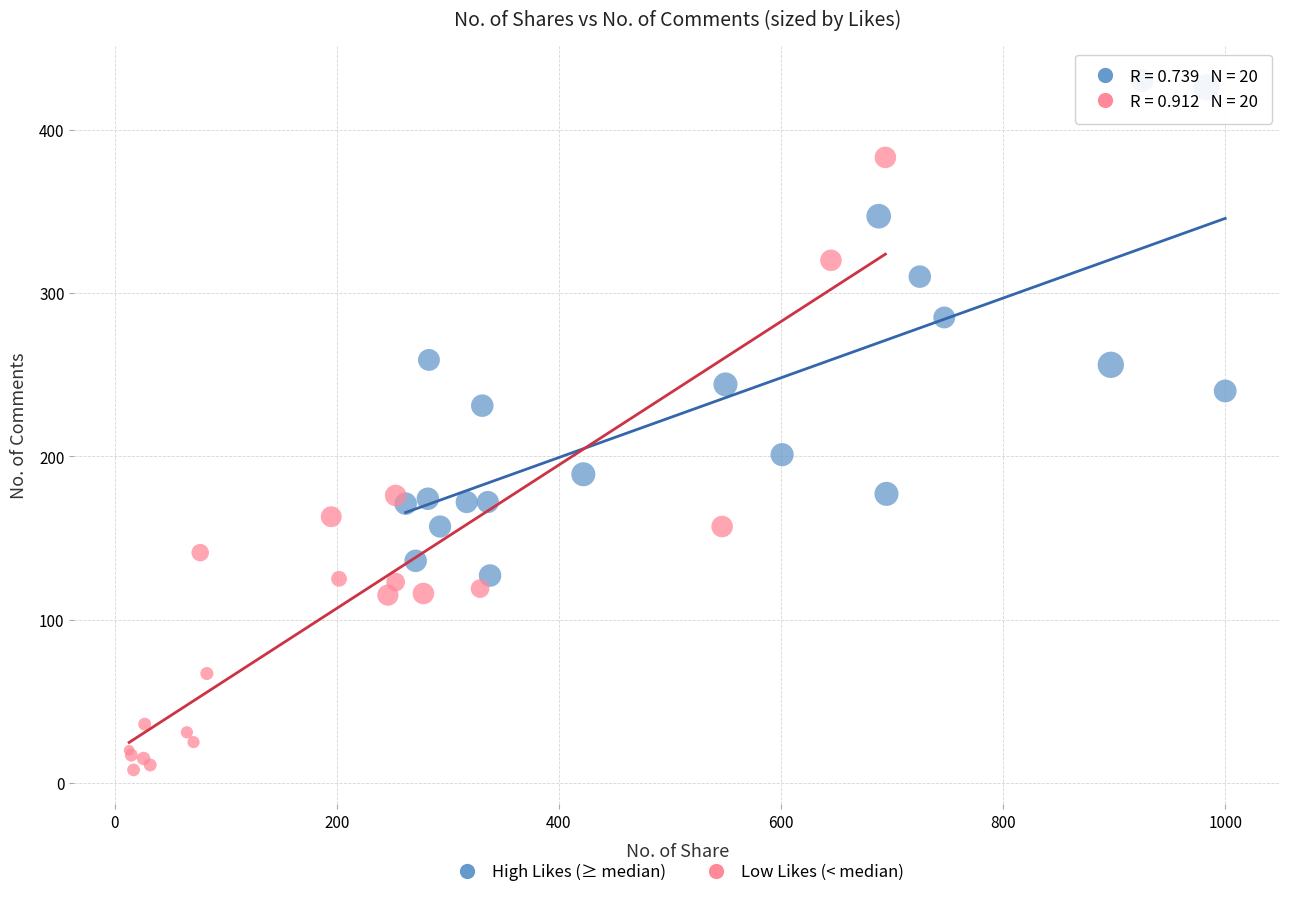

Which series reaches the minimum Y coordinate?

Low Likes (< median)